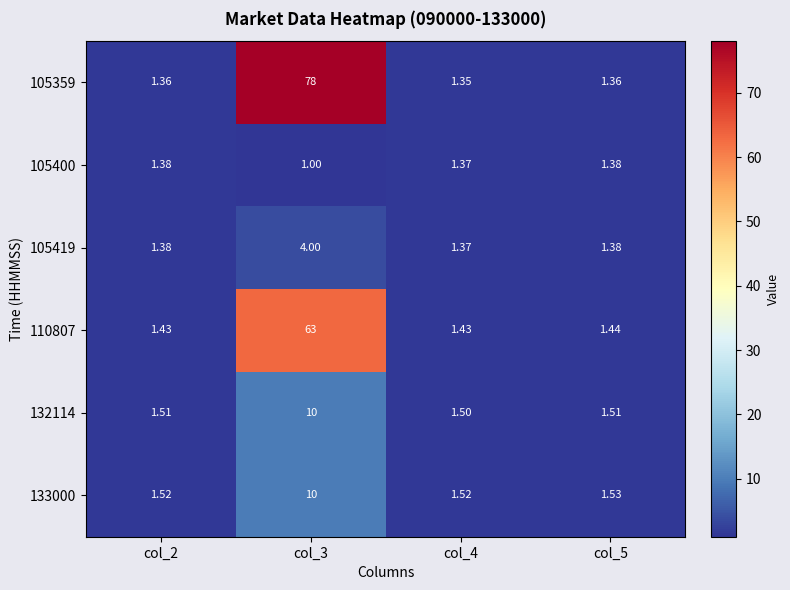

Is the value of 110807 at col_4 greater than the value of 105419 at col_4?

Yes